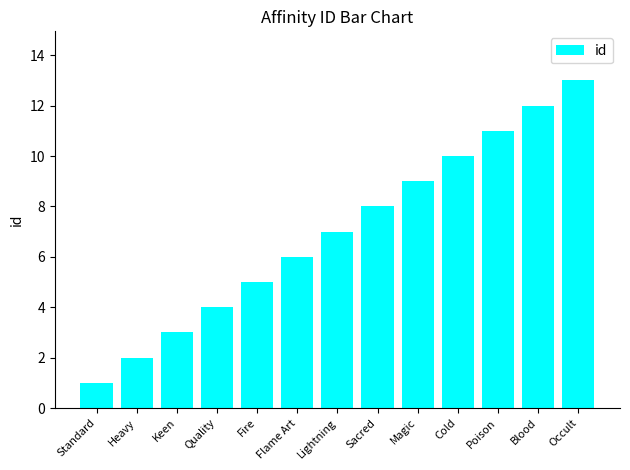

What is the minimum value shown in the chart?

1